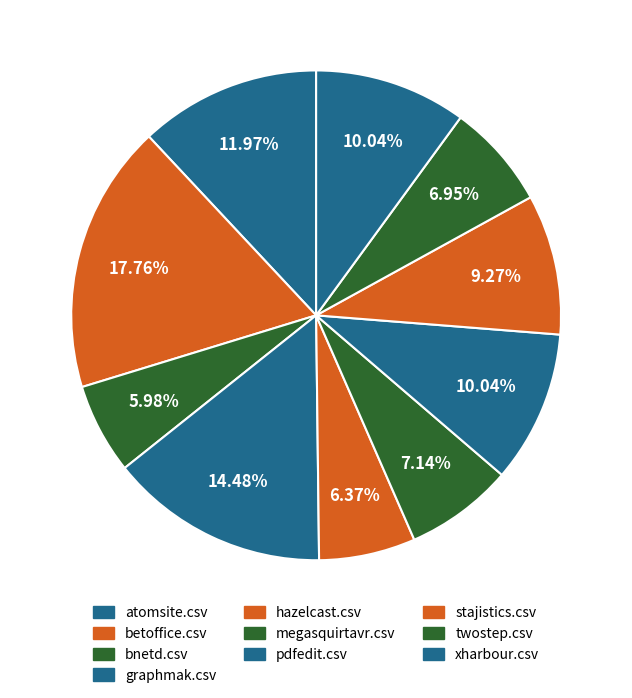

Does xharbour.csv account for over 50% of the chart?

No